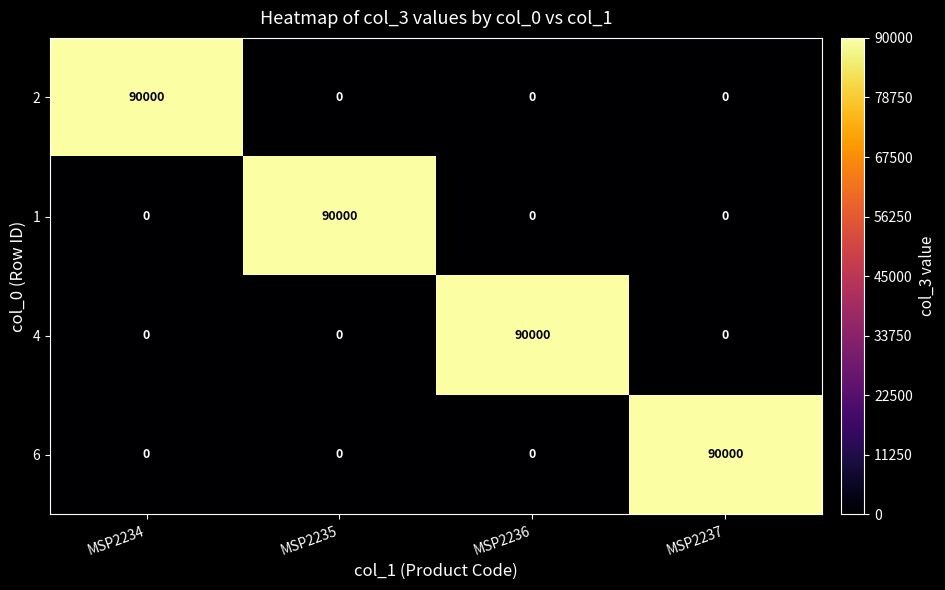

Is it true that 4 equals 0 at MSP2234?

True